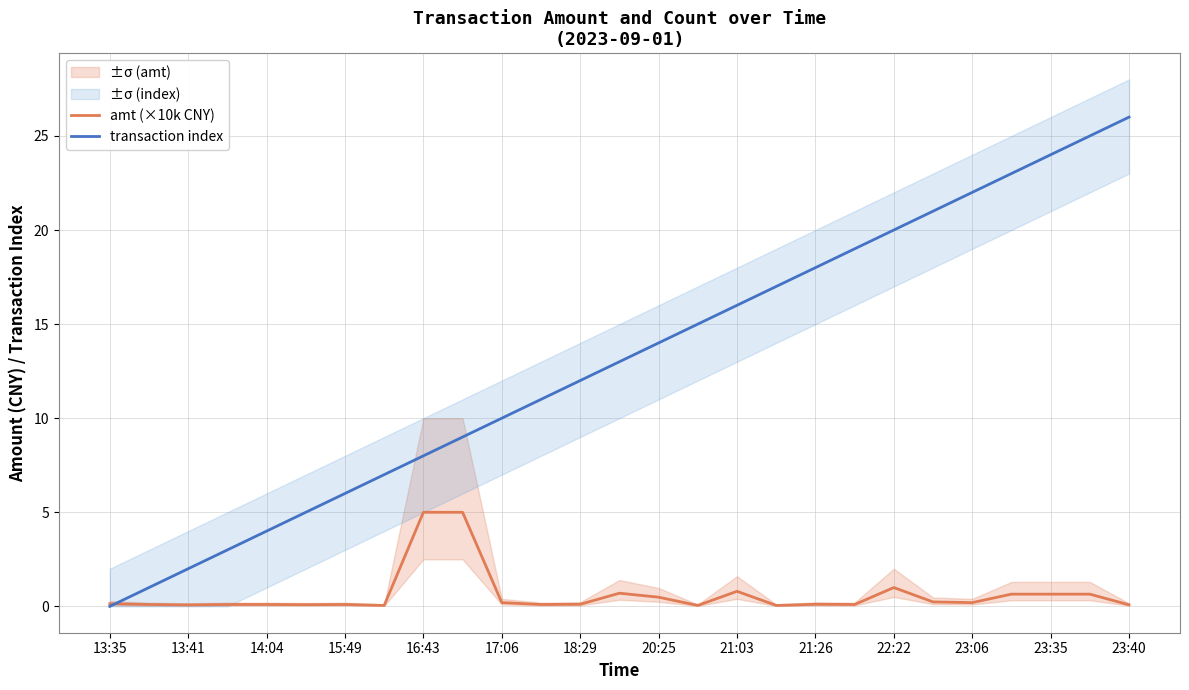

Reading right to left, transcribe all the data shown in this chart.

amt (×10k CNY): 0.1	0.7	0.7	0.7	0.2	0.2	1.0	0.1	0.1	0.1	0.8	0.0	0.5	0.7	0.1	0.1	0.2	5.0	5.0	0.1	0.1	0.1	0.1	0.1	0.1	0.1	0.1
transaction index: 26.0	25.0	24.0	23.0	22.0	21.0	20.0	19.0	18.0	17.0	16.0	15.0	14.0	13.0	12.0	11.0	10.0	9.0	8.0	7.0	6.0	5.0	4.0	3.0	2.0	1.0	0.0